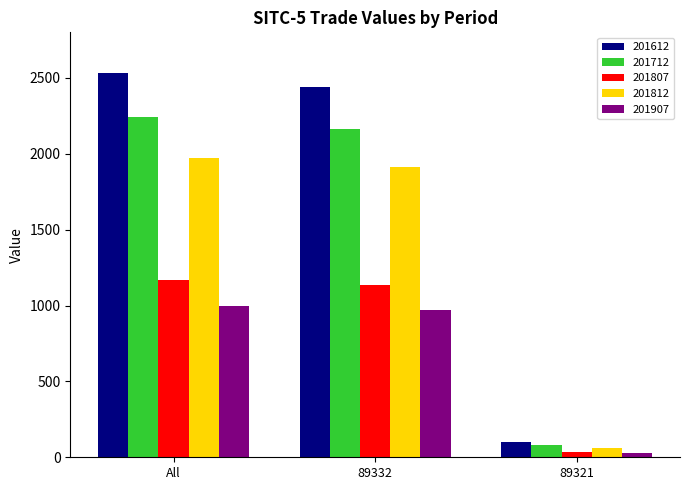

Between 89332 and 89321, which series saw the biggest shift?

201612